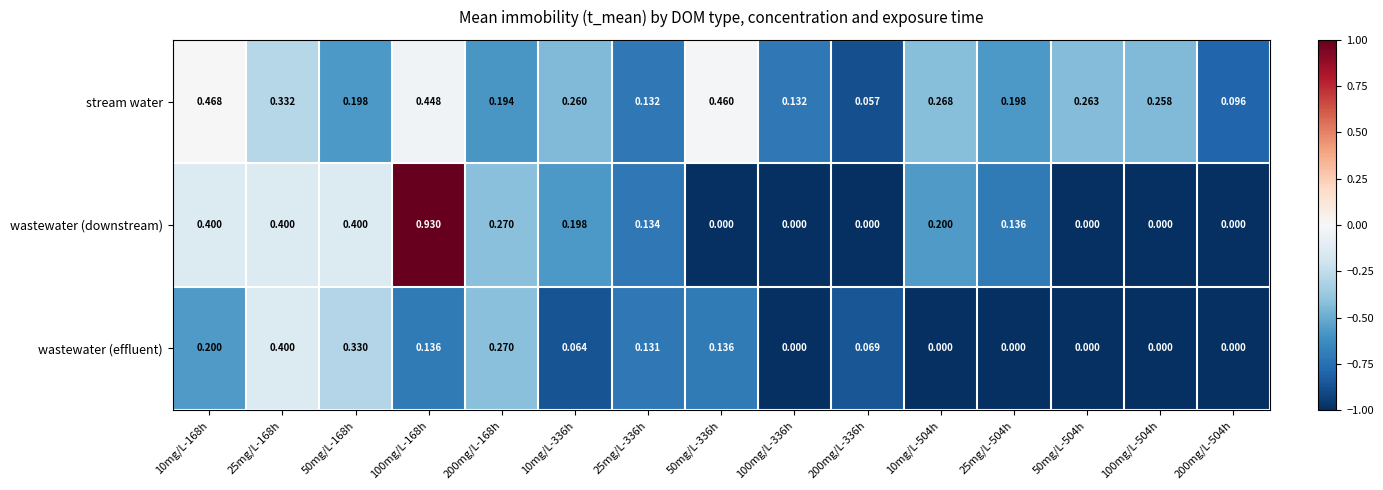

Rank the series by their average value, from highest to lowest.

stream water, wastewater (downstream), wastewater (effluent)